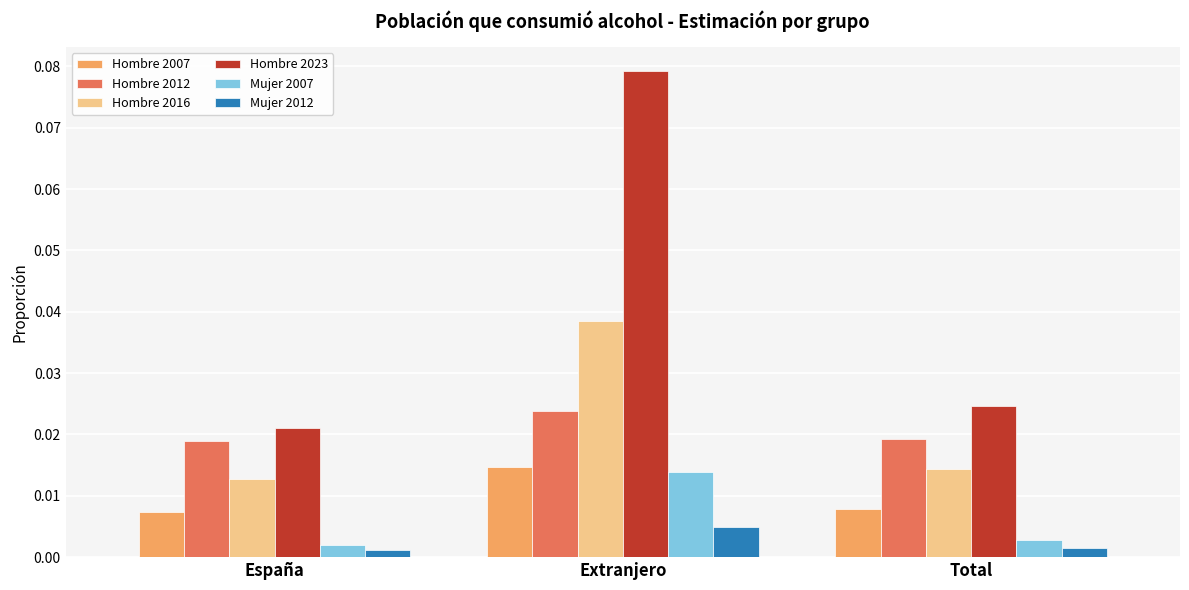

How many Mujer 2012 values are between 0 and 1?

3